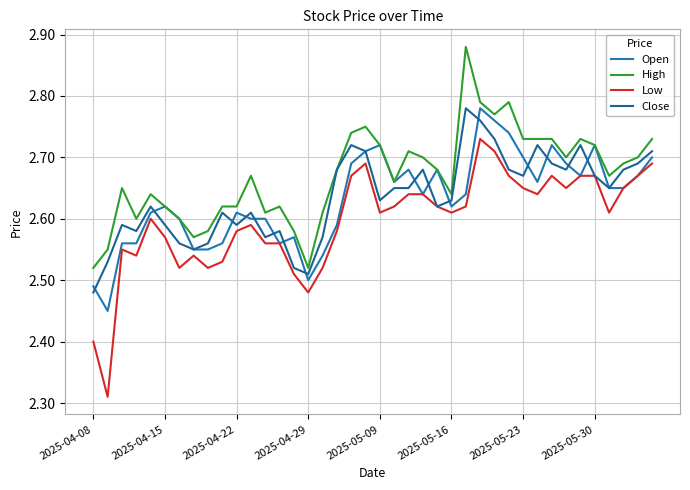

True or false: Close and Open intersect in this chart.

True